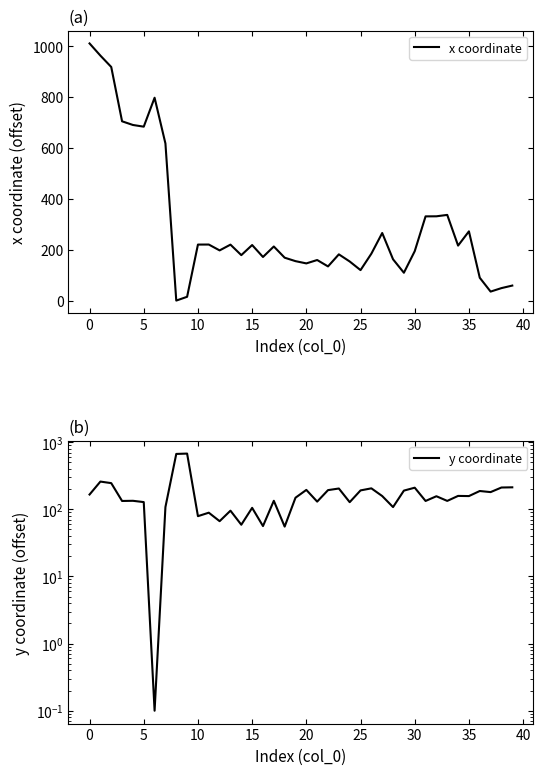

Reading left to right, what are all the values shown in this chart?

x coordinate: 1011.1	963.3	918.6	704.9	690.5	683.8	797.6	617.8	0.0	14.9	220.2	220.4	197.3	220.0	178.7	218.4	171.5	212.7	168.7	155.1	146.2	159.5	134.3	181.8	153.8	119.8	184.5	265.7	162.3	109.4	194.2	331.1	331.4	336.9	216.2	272.2	89.8	35.4	49.0	59.0
y coordinate: 165.8	258.5	245.1	133.0	133.7	127.9	0.1	107.9	667.0	675.1	79.0	88.9	66.5	95.3	58.9	105.0	56.2	133.8	55.2	148.6	194.3	130.1	192.8	203.8	127.6	191.0	205.0	157.4	107.8	189.6	209.6	133.0	156.4	133.2	158.1	157.2	187.1	180.2	210.9	212.3